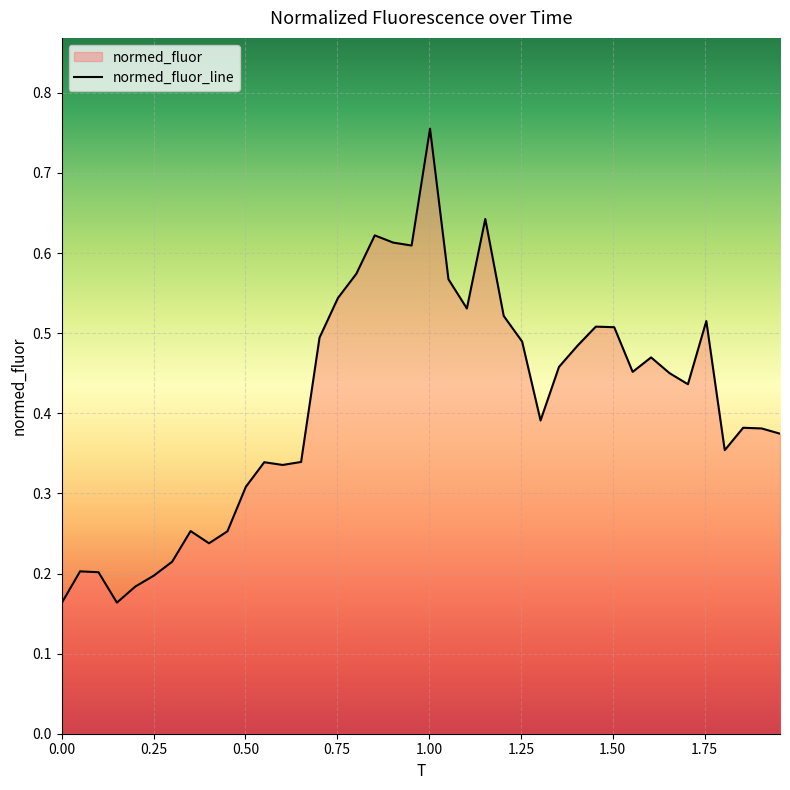

The value at 29 is 0.3. True or false?

False